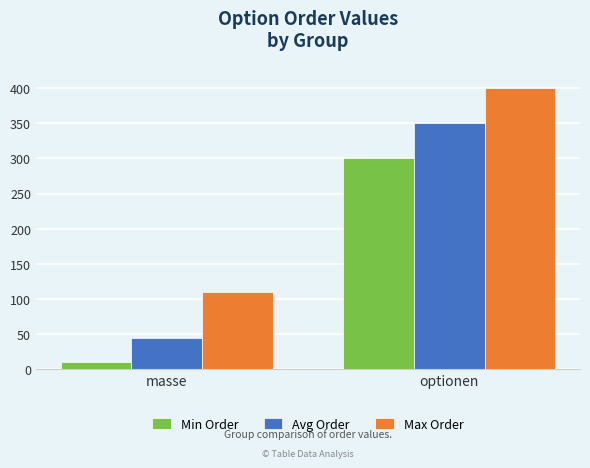

Reading right to left, list all the values displayed in this chart.

Min Order: optionen=300	masse=10
Avg Order: optionen=350	masse=45
Max Order: optionen=400	masse=110